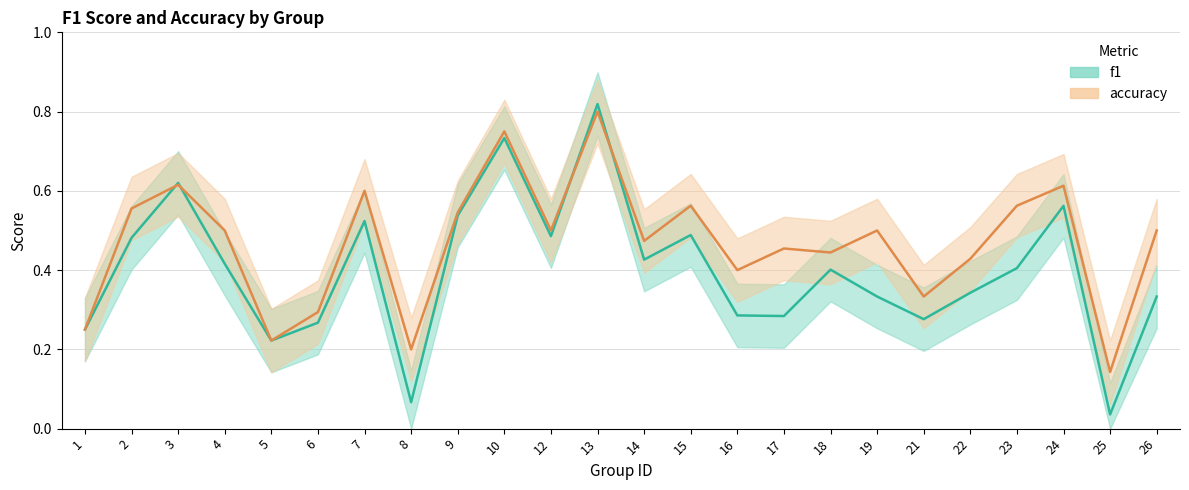

What is the value of the accuracy point at the 22nd from the left?

0.6